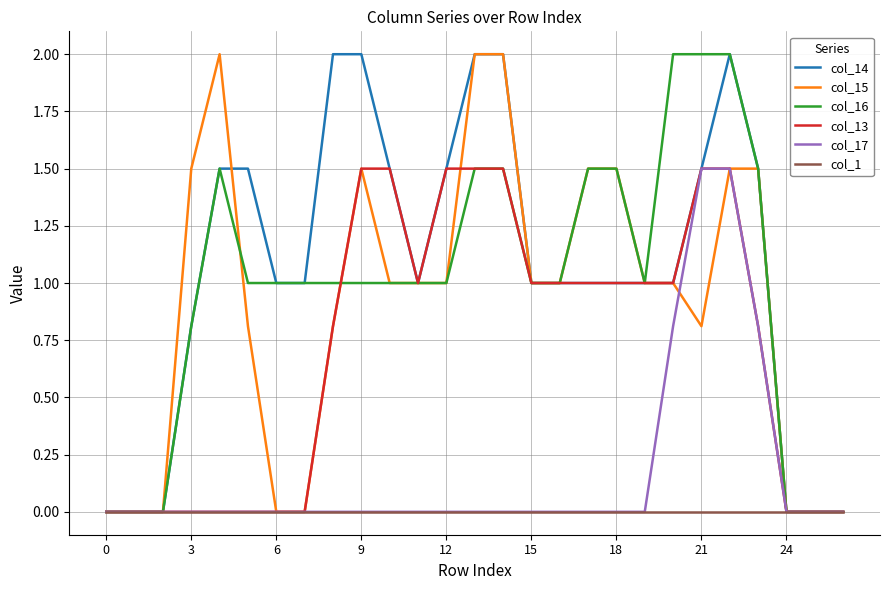

What is the maximum value for col_17?

1.5